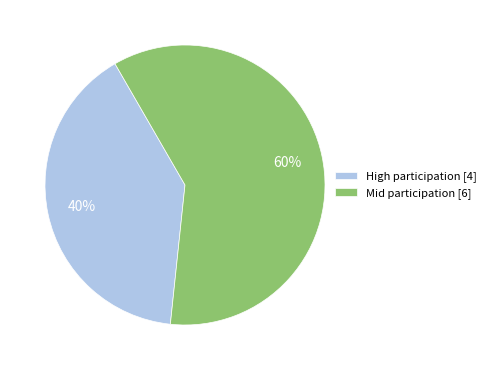

What percentage is the High participation [4] slice, to the nearest percent?

40%